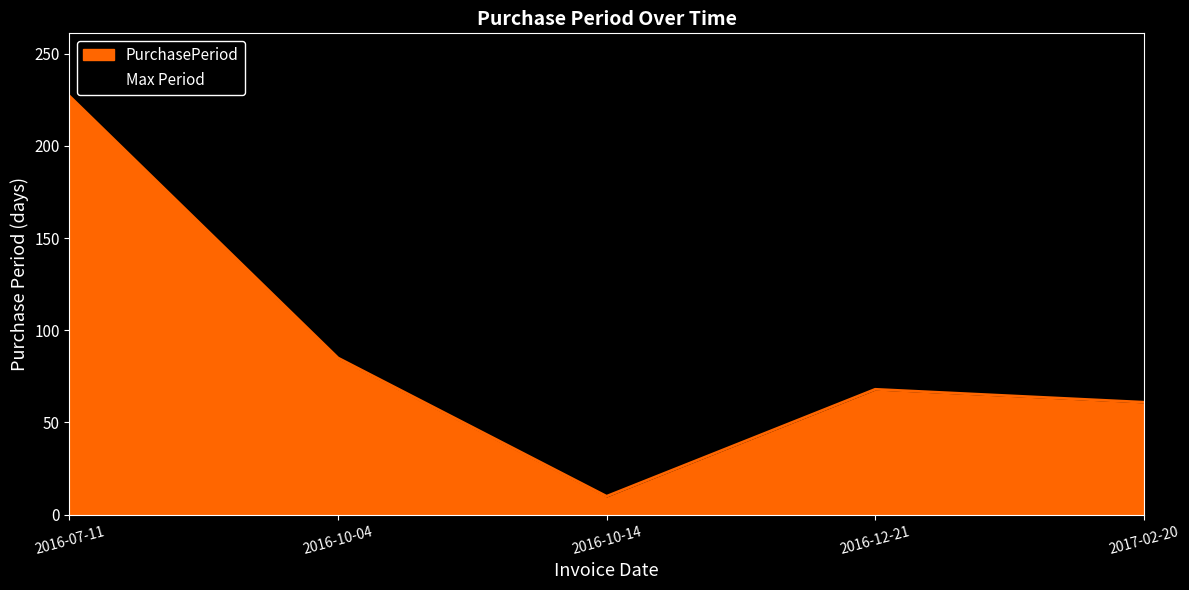

At which category does the data reach its first local peak?

2016-12-21